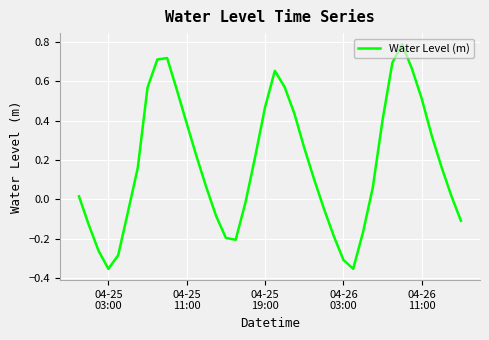

What is the difference between the maximum and minimum values?

1.1